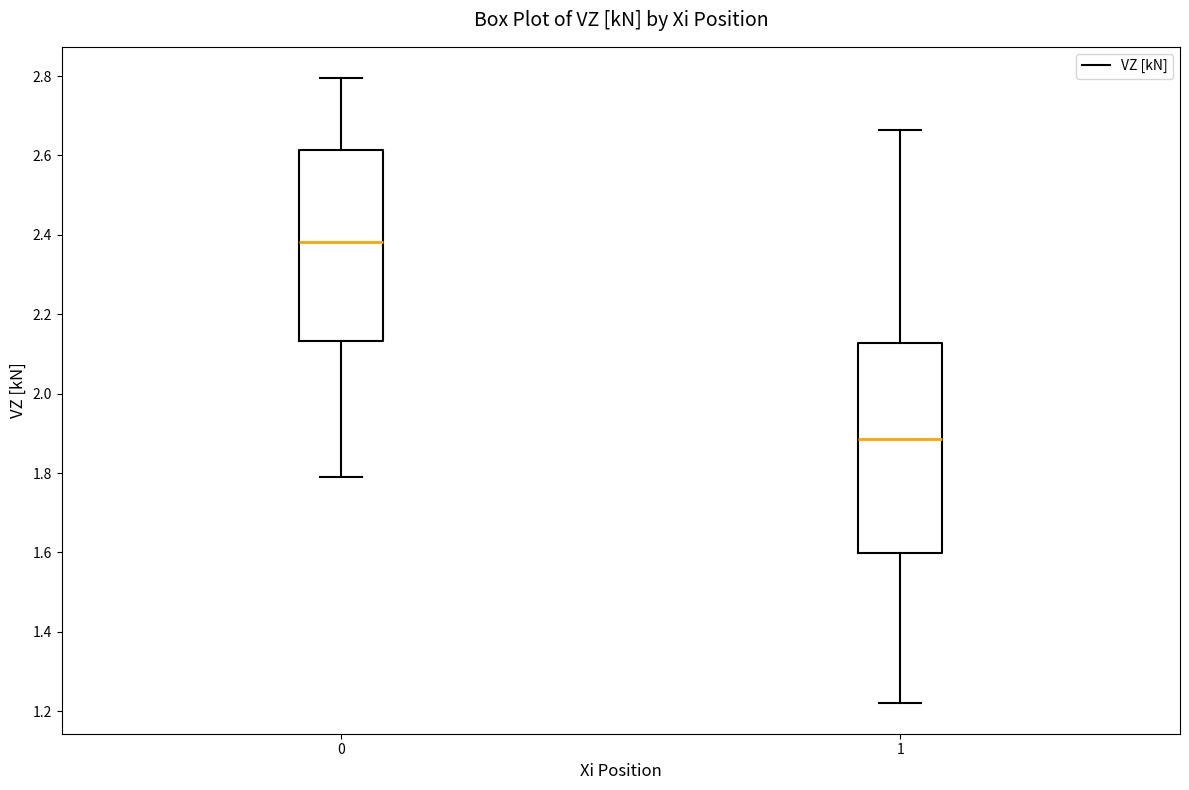

Where does the lower whisker of the box at x = 1 end on the y-axis? The values are not printed on the chart, so give them approximately, as read against the axis.

1.22